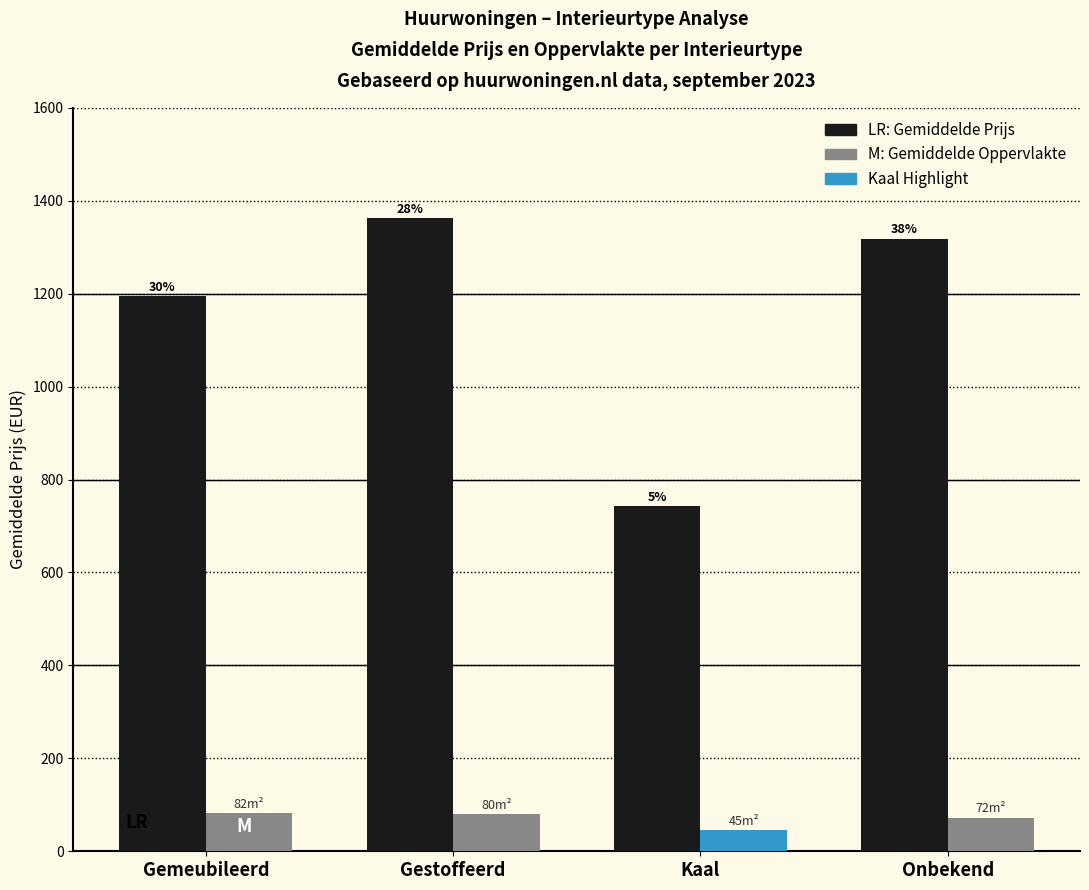

Which series has the widest spread of values?

Gemiddelde Prijs (EUR)